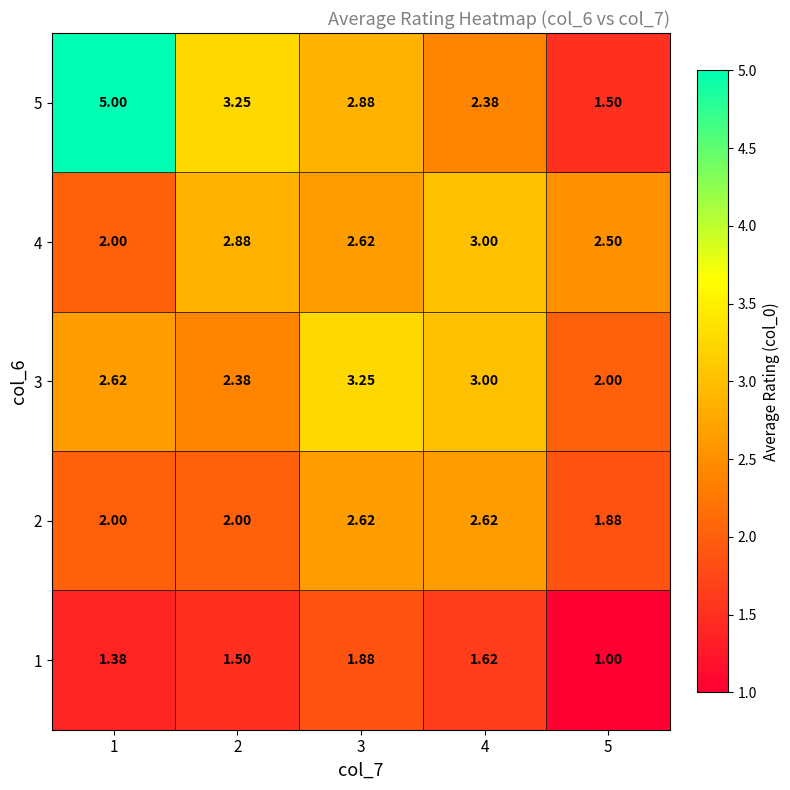

Which series has the widest spread of values?

5